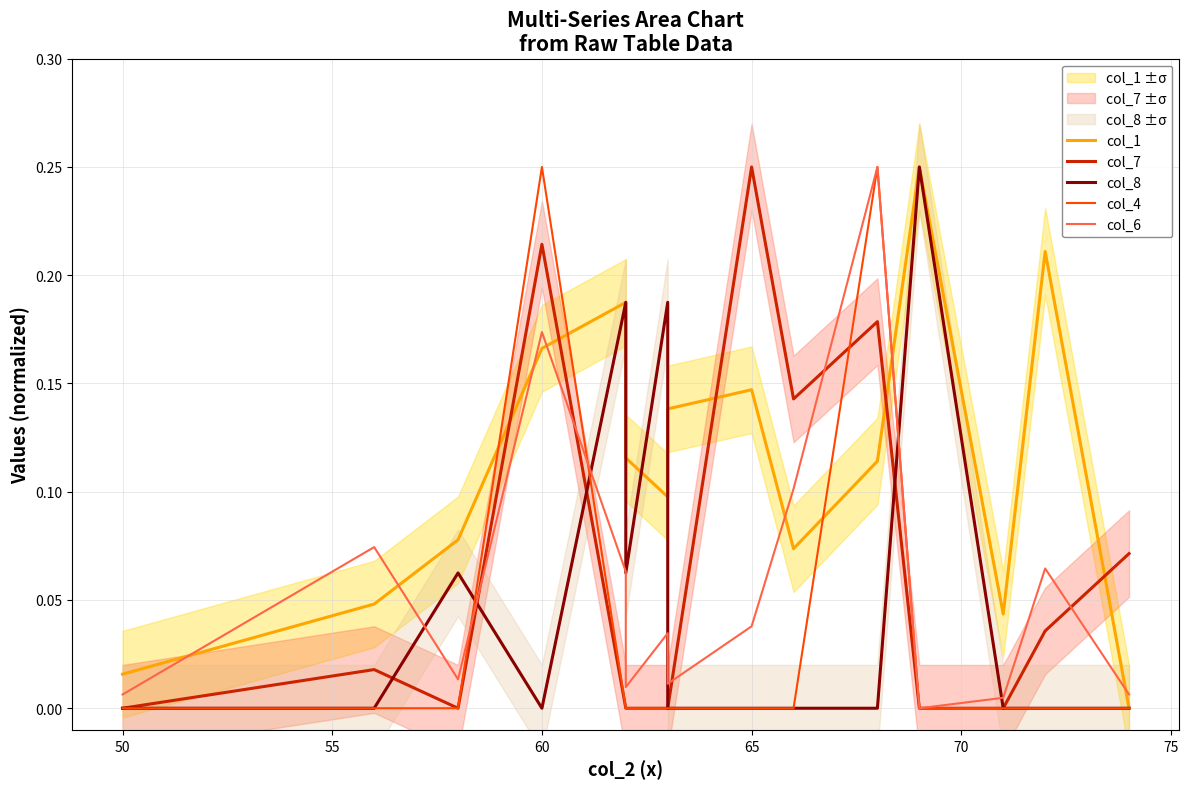

What is the greatest value displayed?

0.2